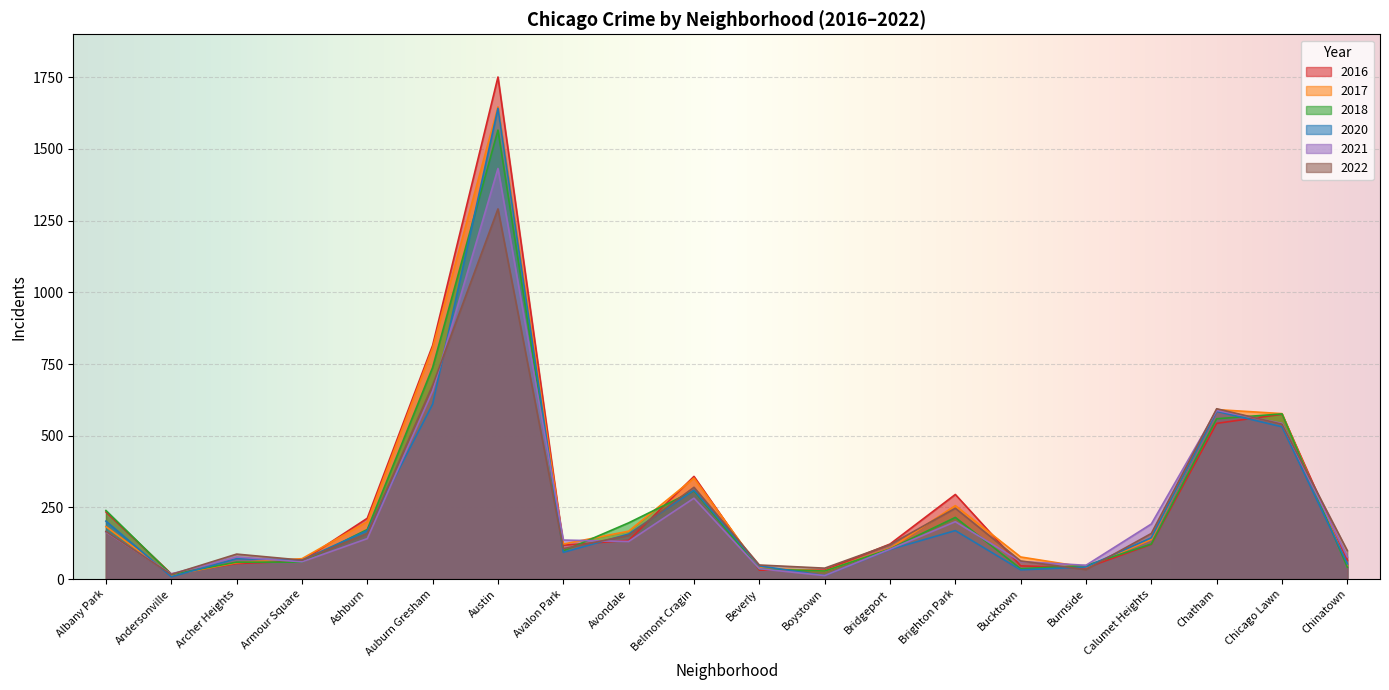

Which category has the highest value across all series?

Austin